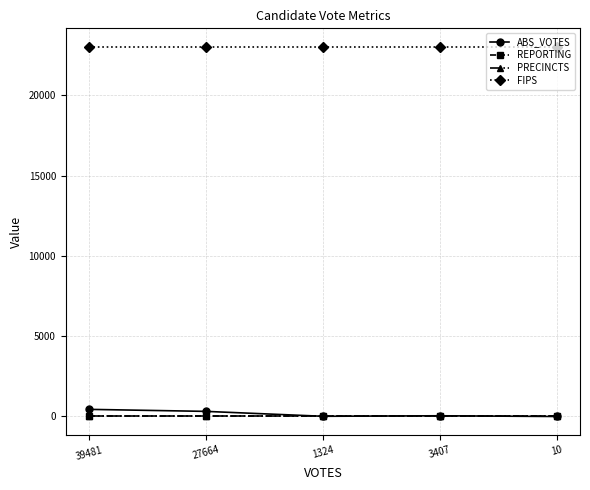

True or false: ABS_VOTES has more than 0 points higher than both neighbors.

True